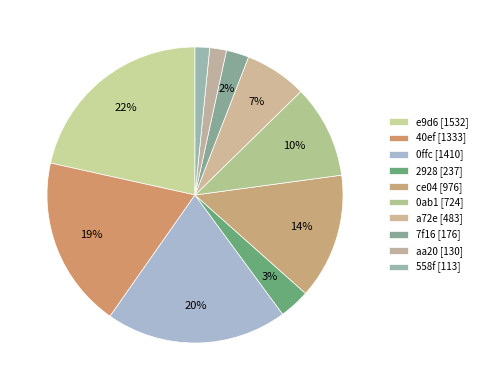

How many segments does this pie chart have?

10